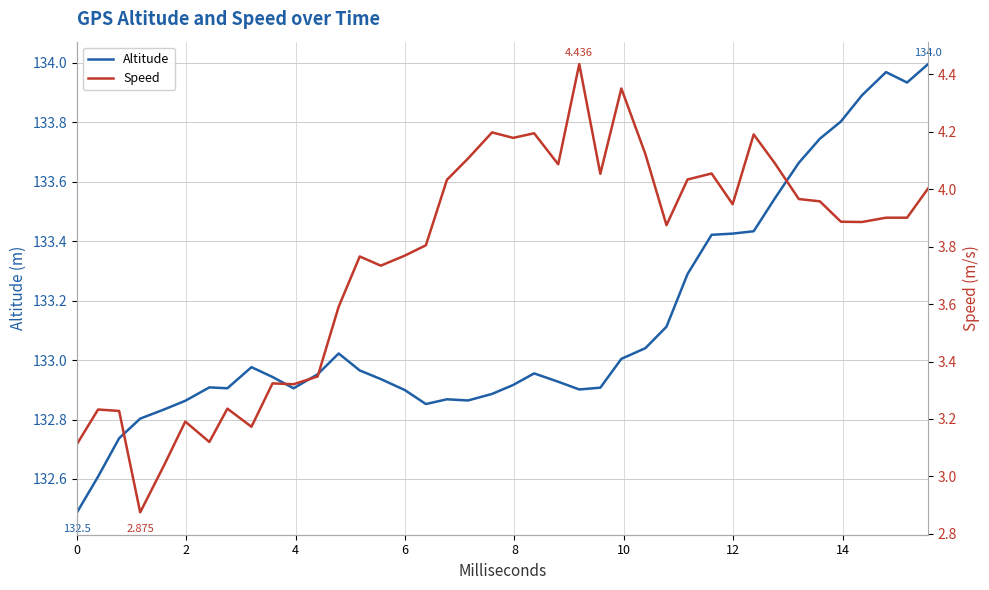

How many interior local peaks does the Altitude series have?

6